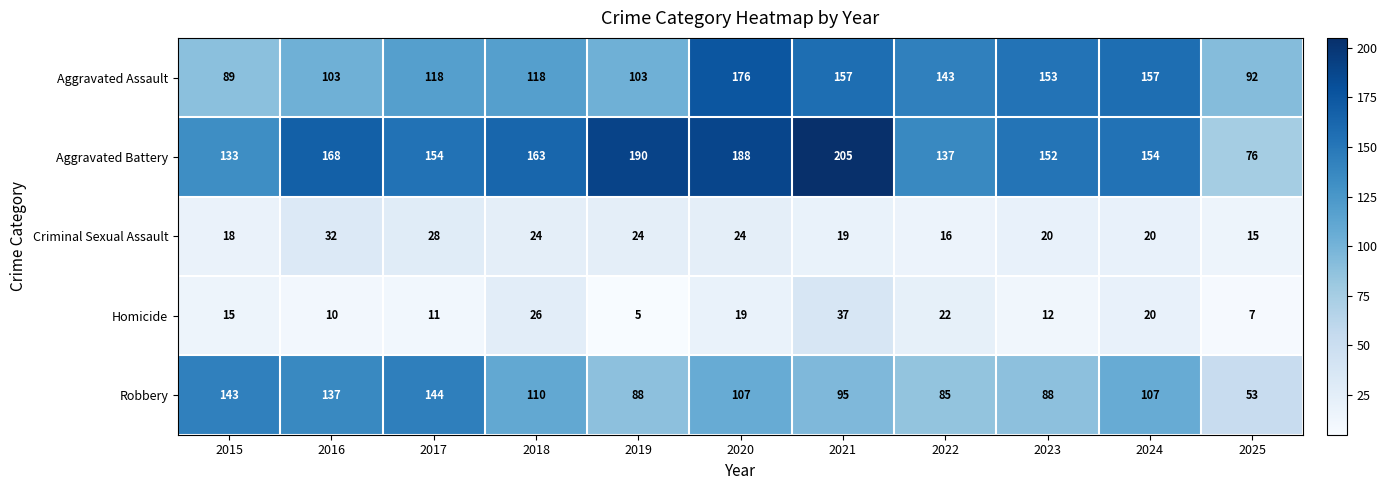

At how many categories does at least one series exceed 44?

11